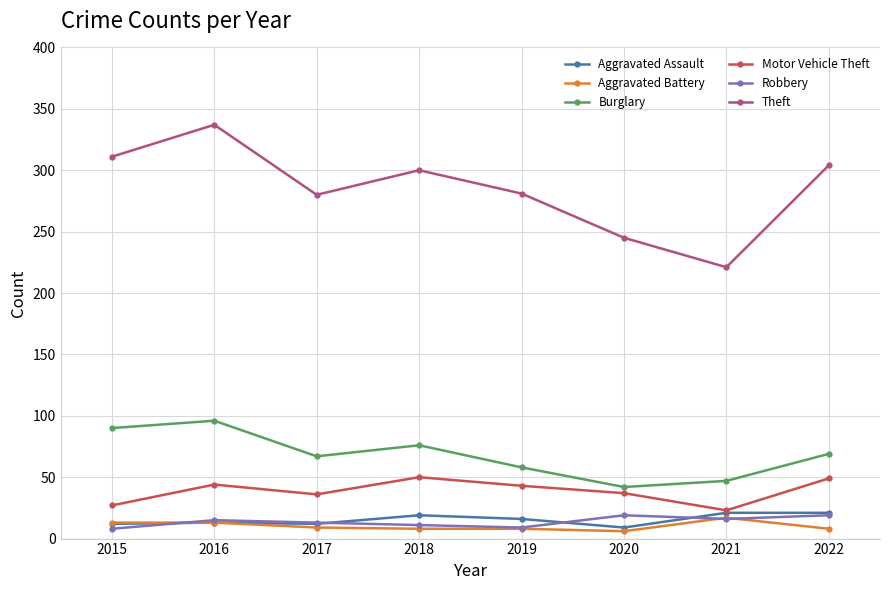

How many values in the Robbery series are below 15?

4